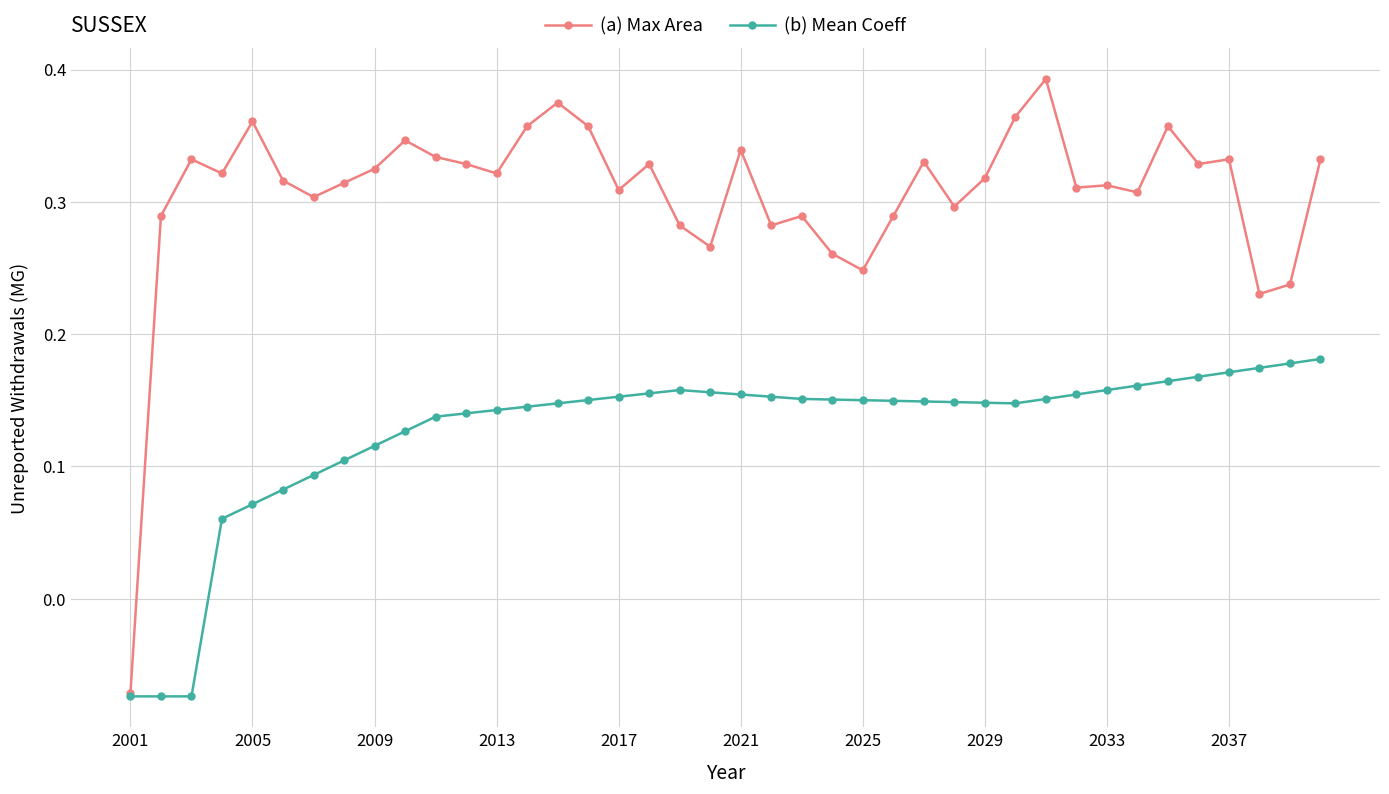

Does the chart have visible grid lines?

Yes